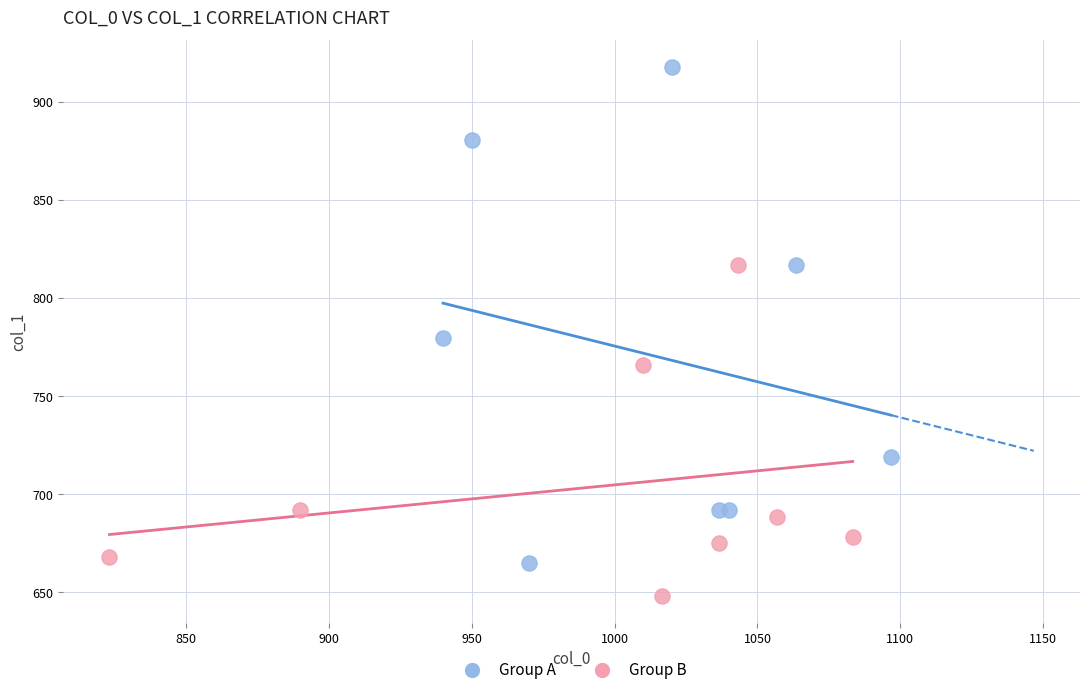

Which series reaches the maximum Y coordinate?

Group A